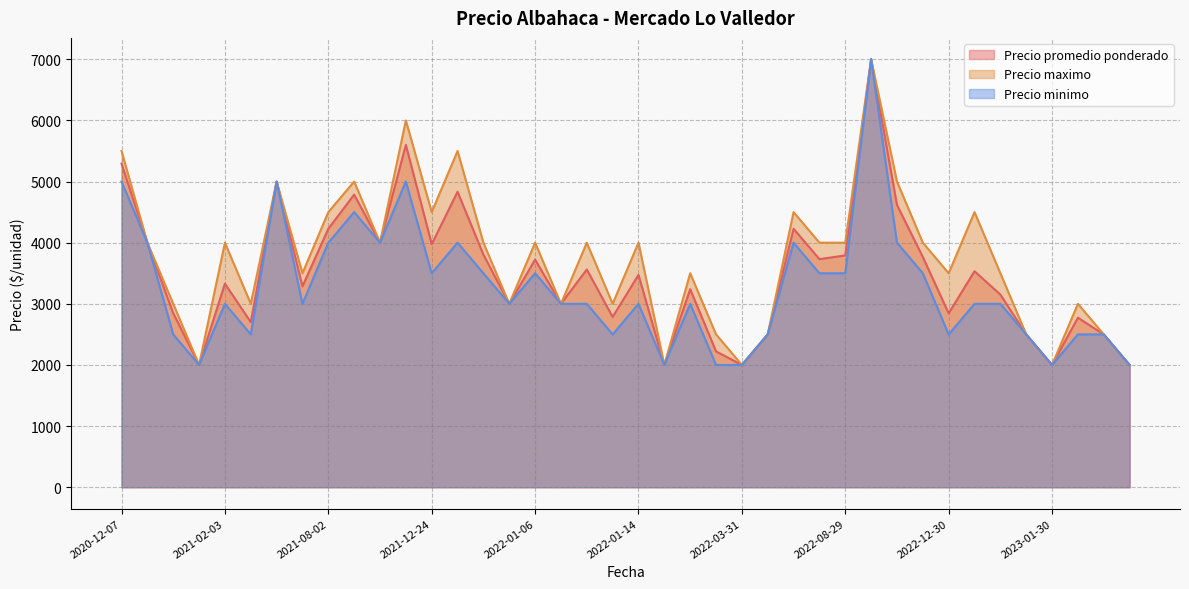

How many Precio maximo values are between 3000 and 4500?

24